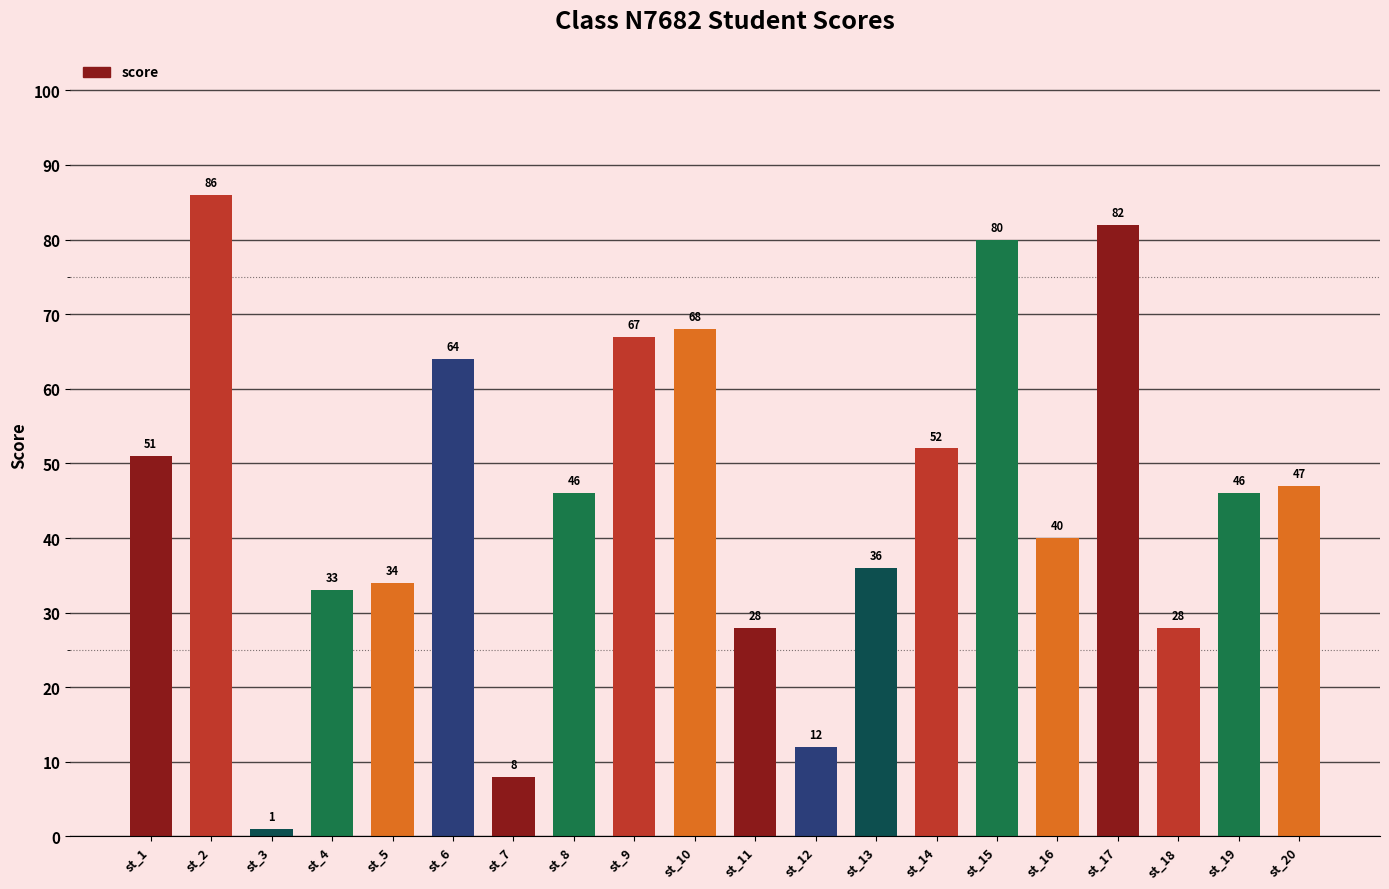

What is the value of the 20th bar from the left?

47